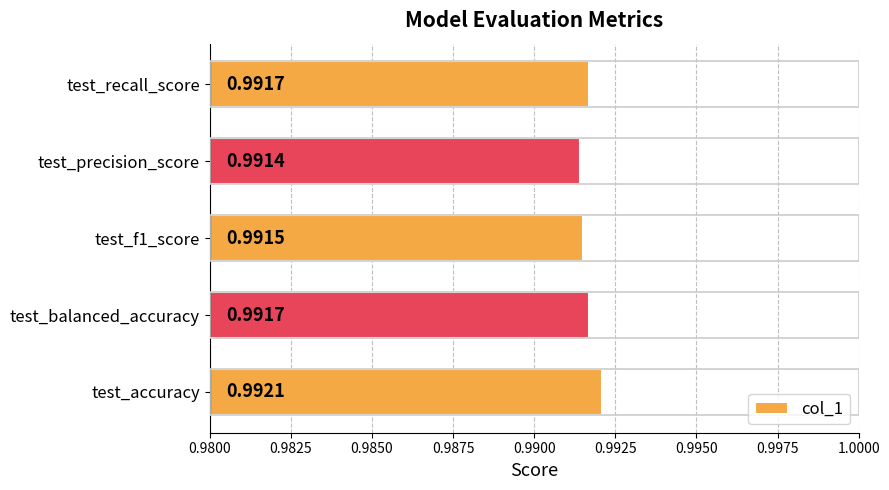

What is the sum of all values?

5.0